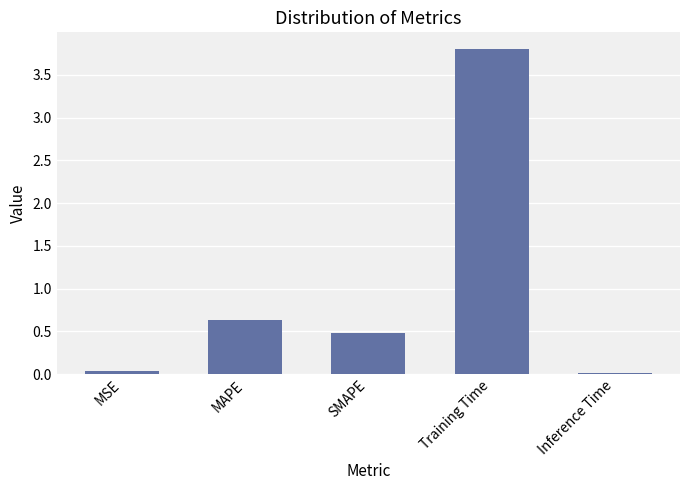

What is the label of the 3rd bar from the left?

SMAPE